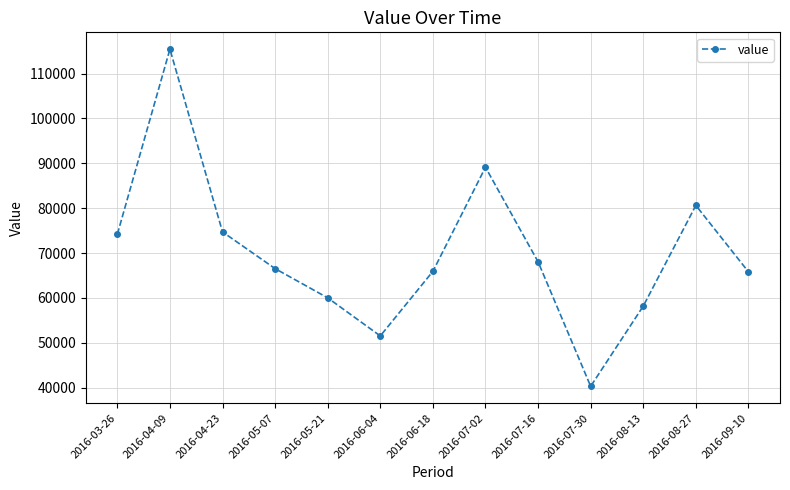

True or false: the data shows 74181 at 2016-03-26.

True